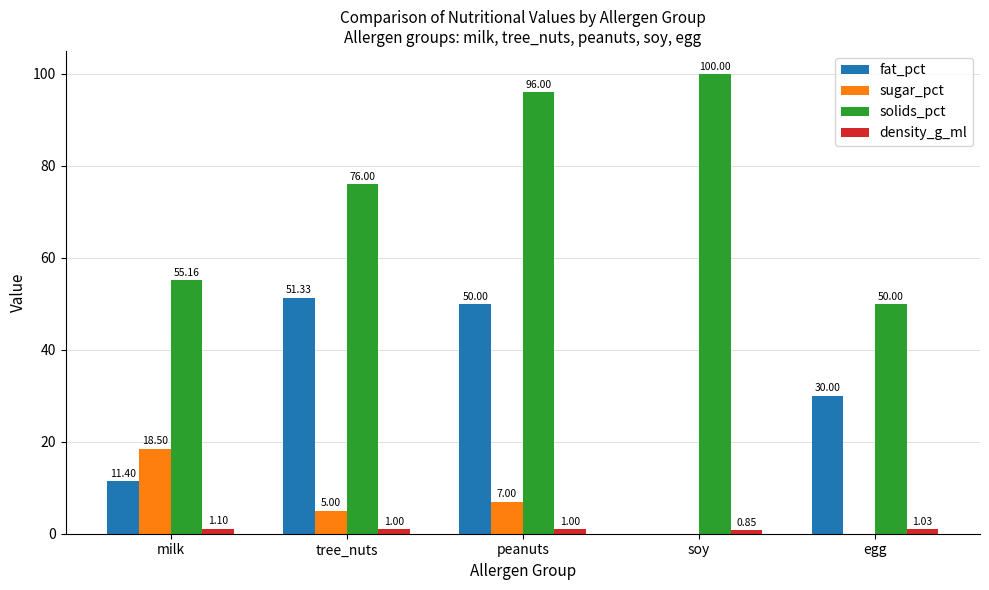

Where does the fat_pct series first go above 30?

tree_nuts